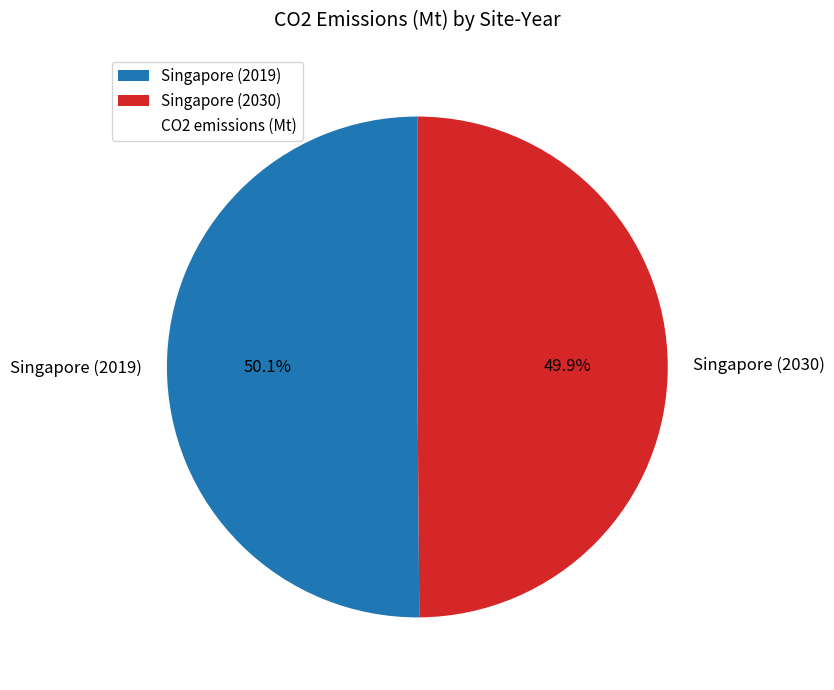

How much of the chart is everything except Singapore (2019)?

49.9%